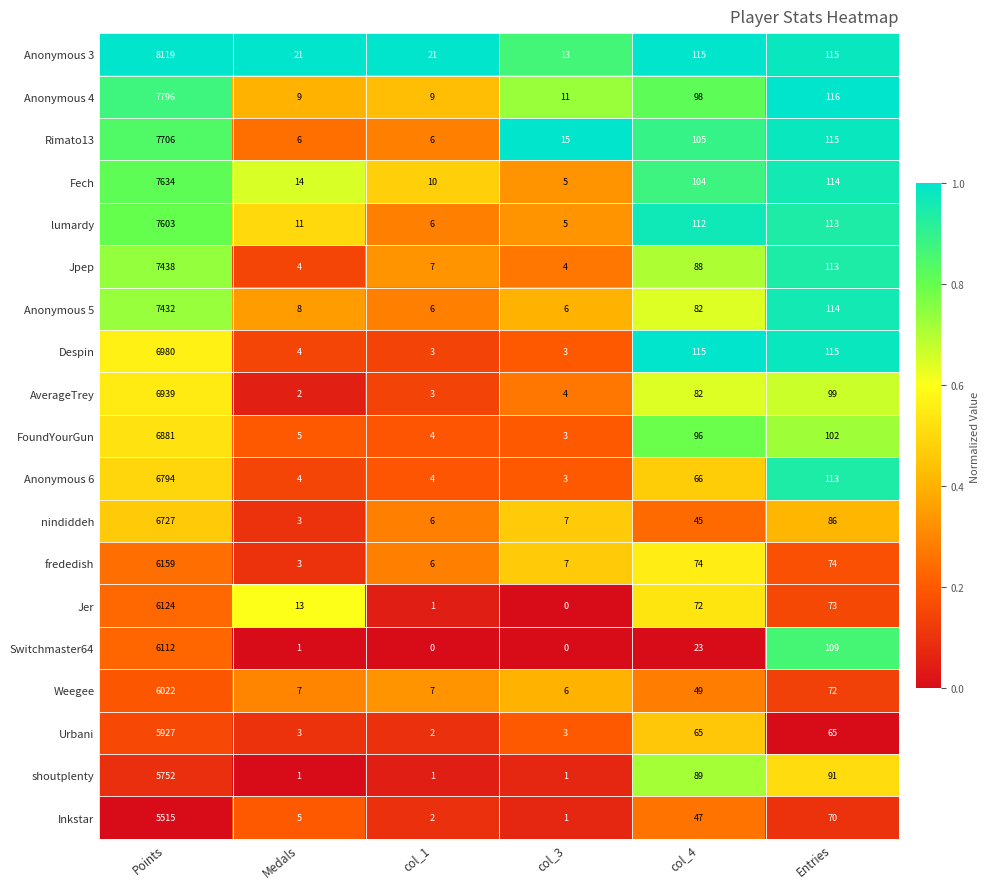

What is the total value across all series at col_4?

1527